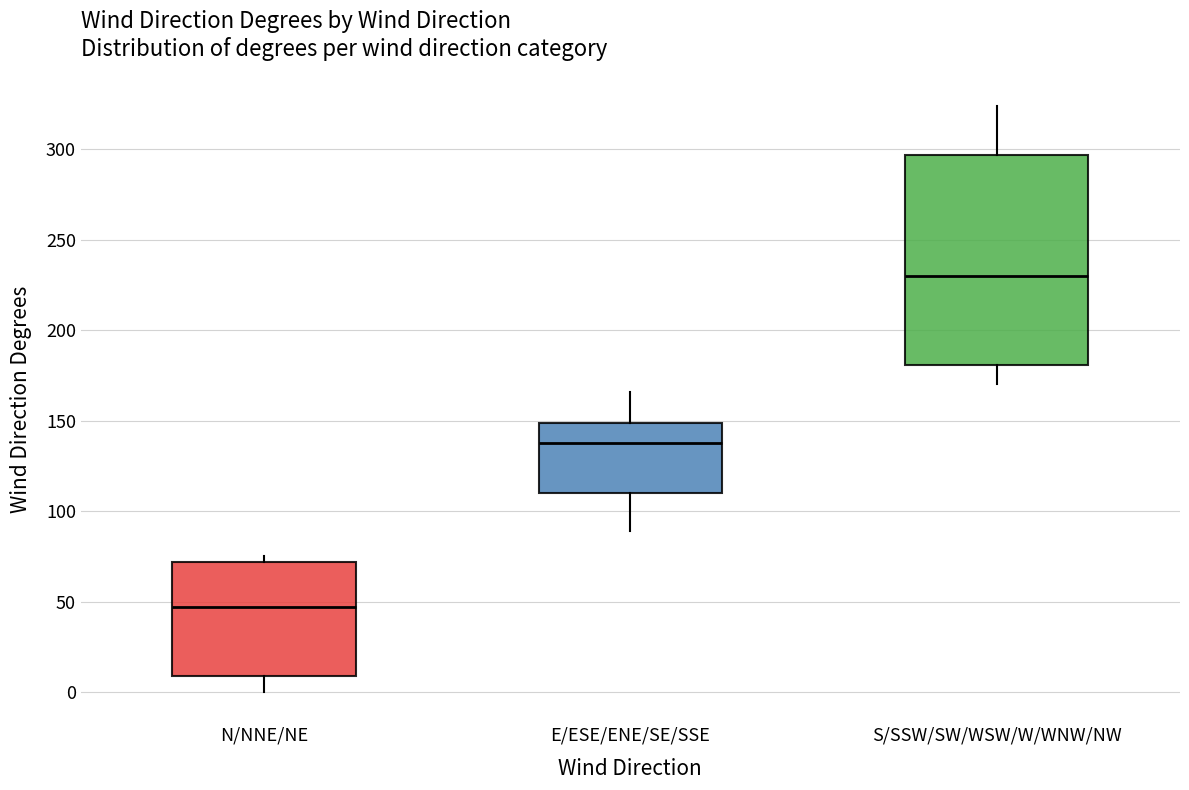

Which box is the tallest, from its lower edge to its upper edge?

S/SSW/SW/WSW/W/WNW/NW